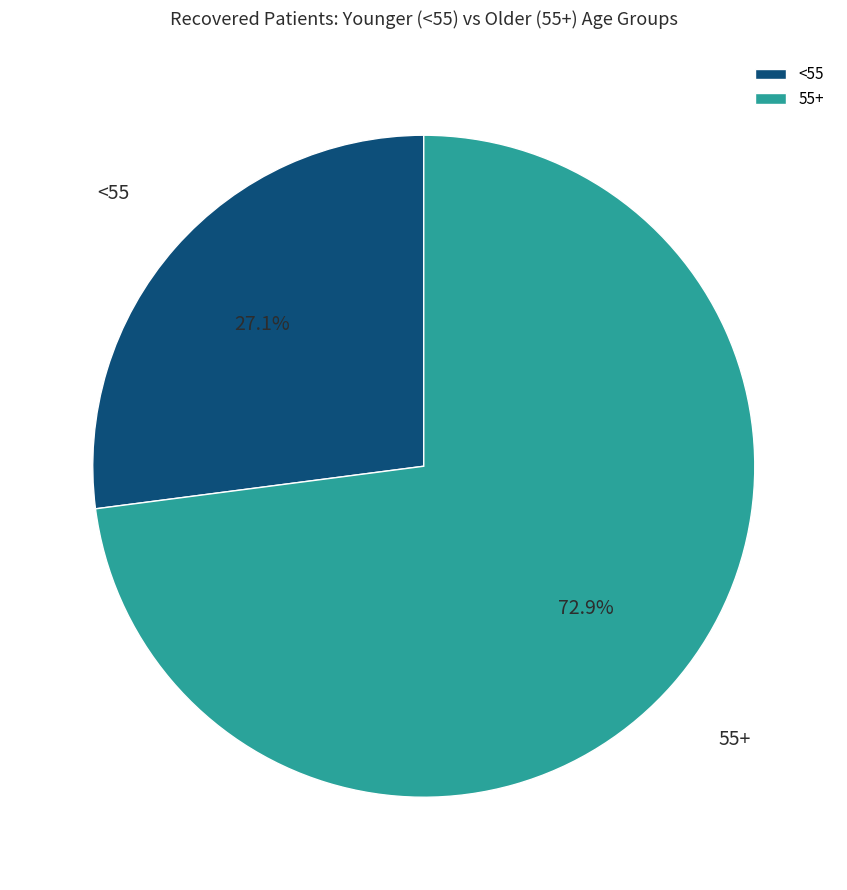

To the nearest percent, what is the difference between the largest and smallest slice percentages?

46%